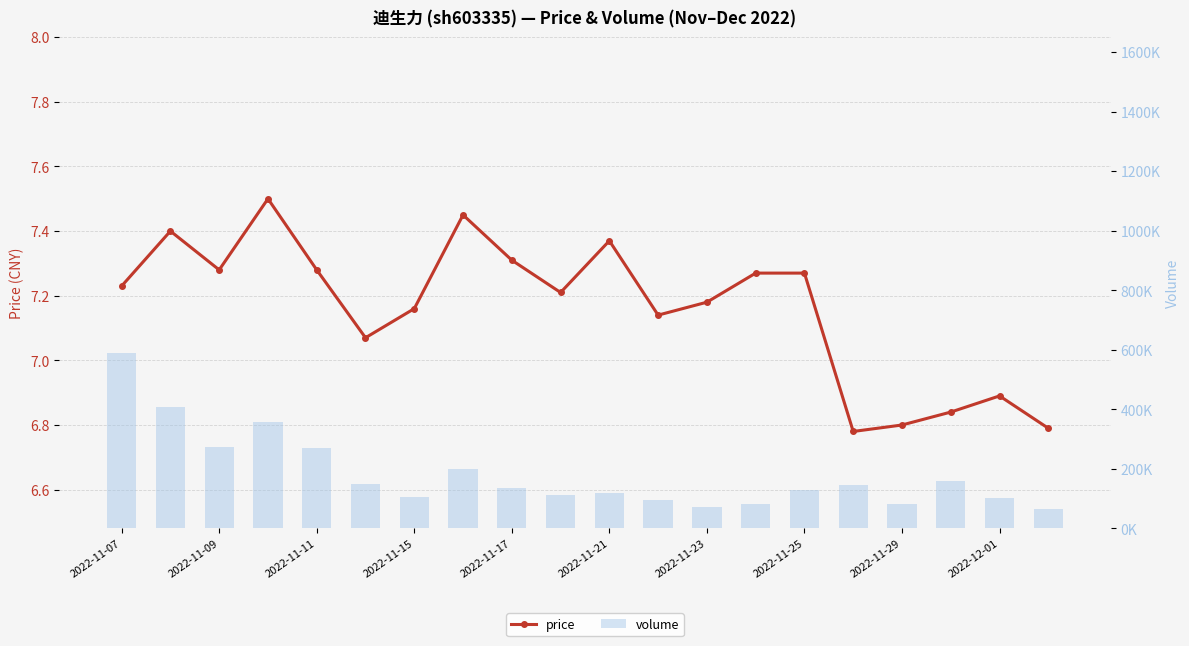

Rank the categories by volume value from lowest to highest.

19, 12, 16, 13, 11, 18, 2022-11-23, 2022-12-01, 10, 14, 2022-11-29, 15, 2022-11-21, 17, 2022-11-25, 2022-11-17, 2022-11-11, 2022-11-15, 2022-11-09, 2022-11-07